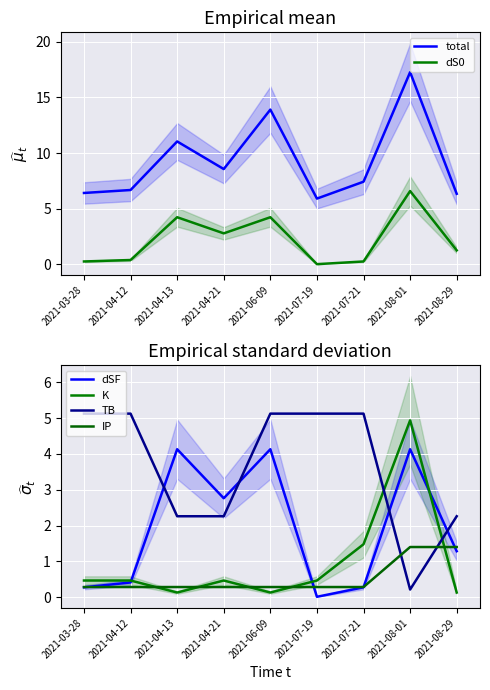

What position from the right is 2021-04-12?

8